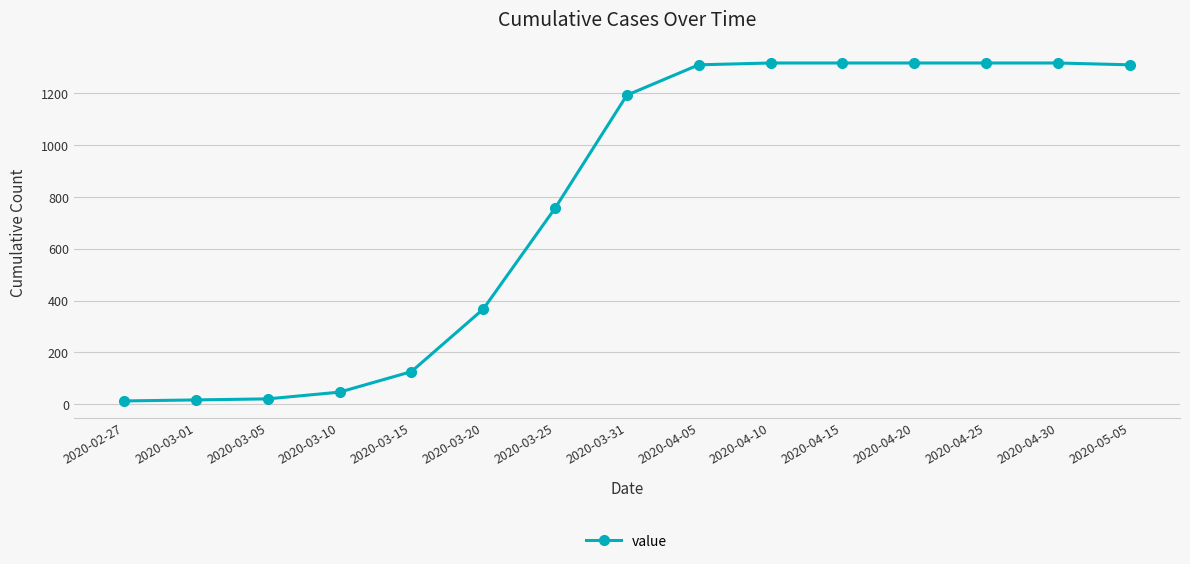

What is the smallest value displayed?

13